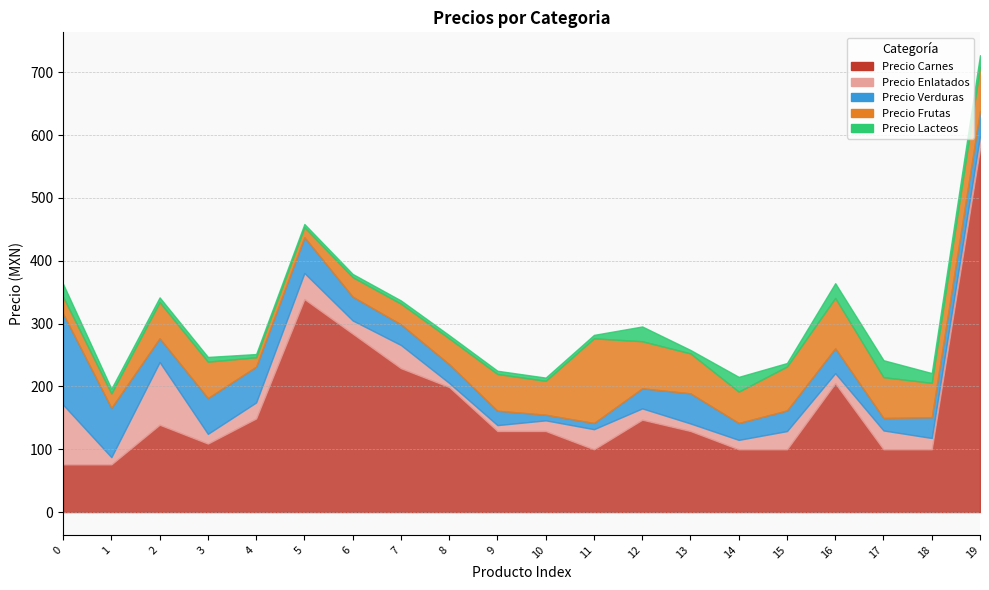

What is the minimum value for Precio Frutas?

14.9